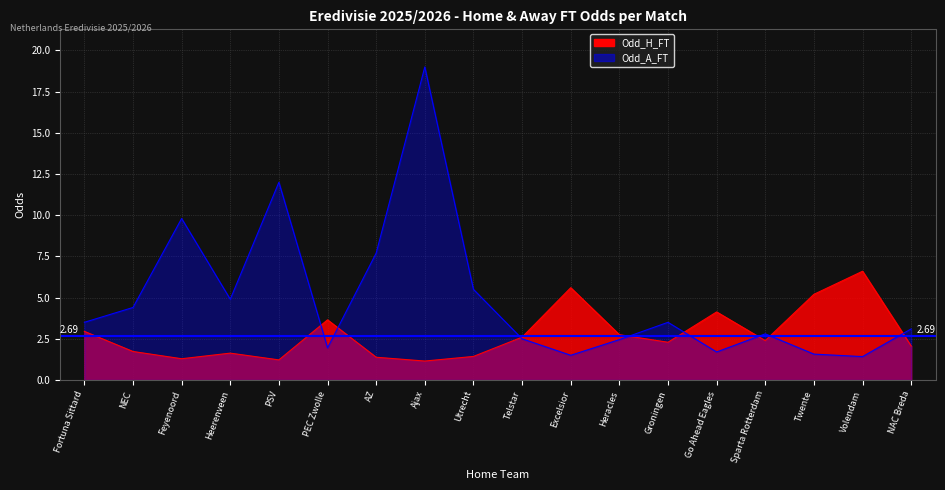

What is the value of the Odd_H_FT point at the 4th from the left?

1.6